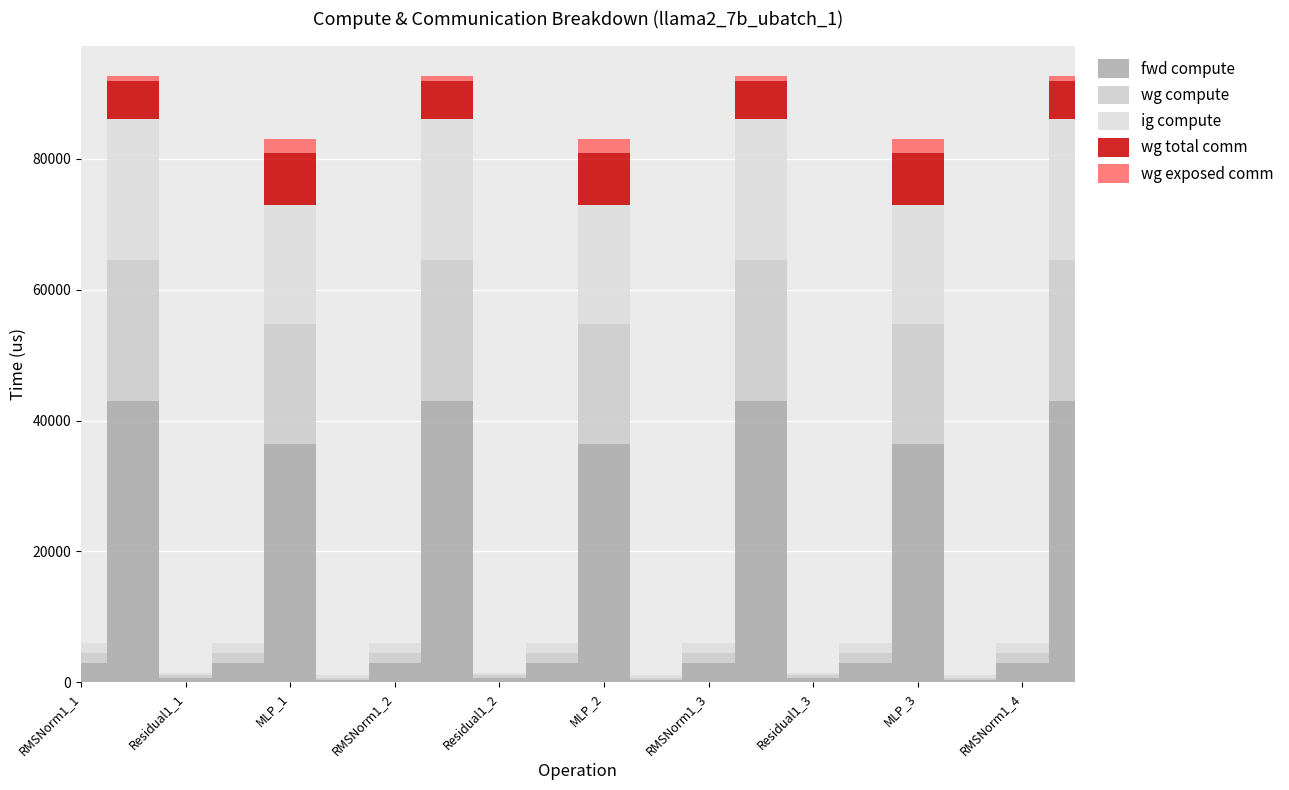

What is the label of the 12th point from the right?

Residual1_2